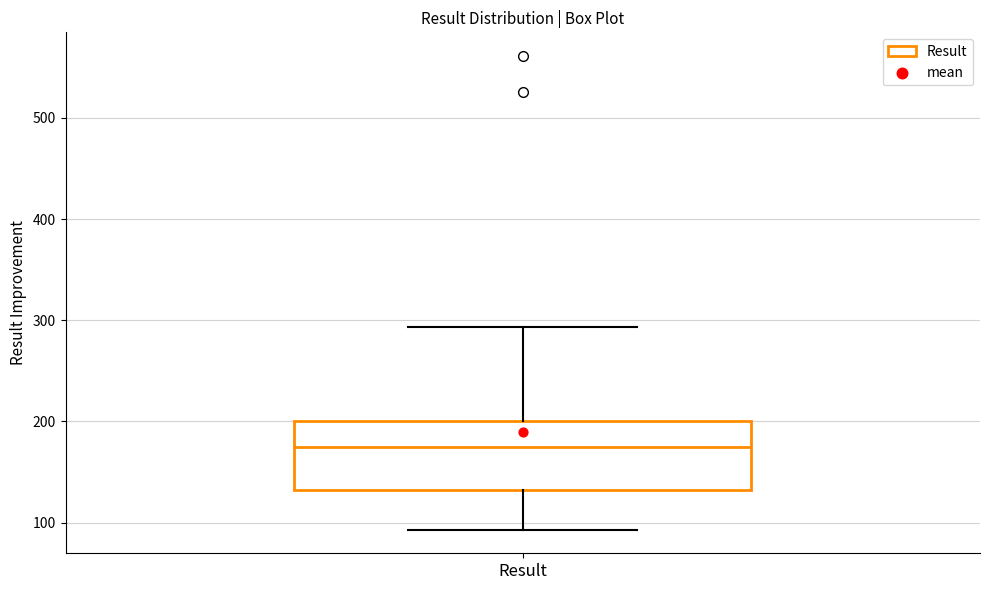

Read this box plot against the y-axis: the position of the median line, the range covered by the box, and the ends of both whiskers. The values are not printed on the chart, so give them approximately, as read against the axis.

median 170, box 130 to 200, whiskers 90 to 290